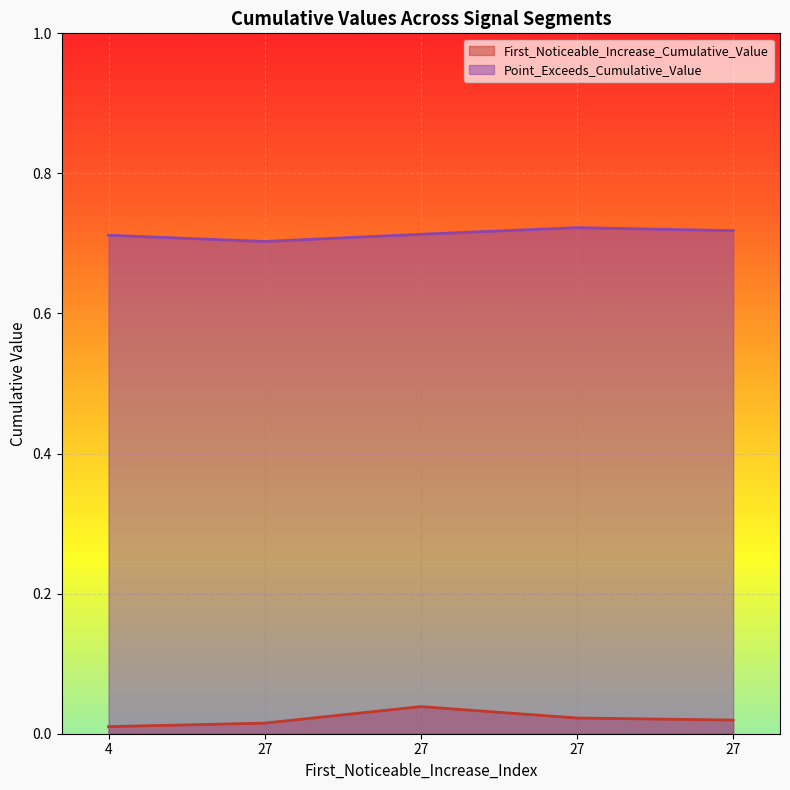

What is the sum of all First_Noticeable_Increase_Cumulative_Value values?

0.1